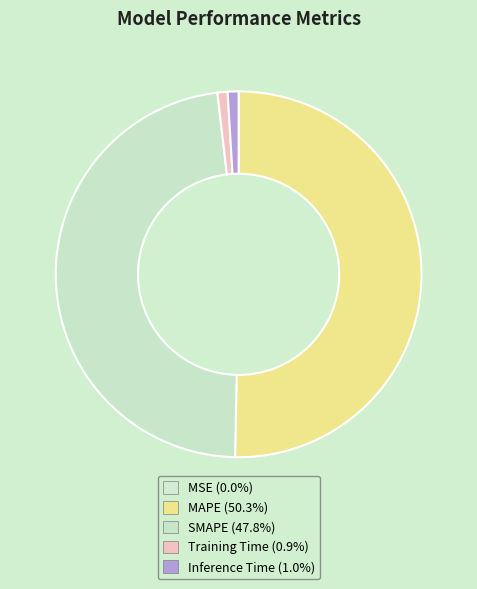

Is there any slice that represents more than half of the pie?

Yes